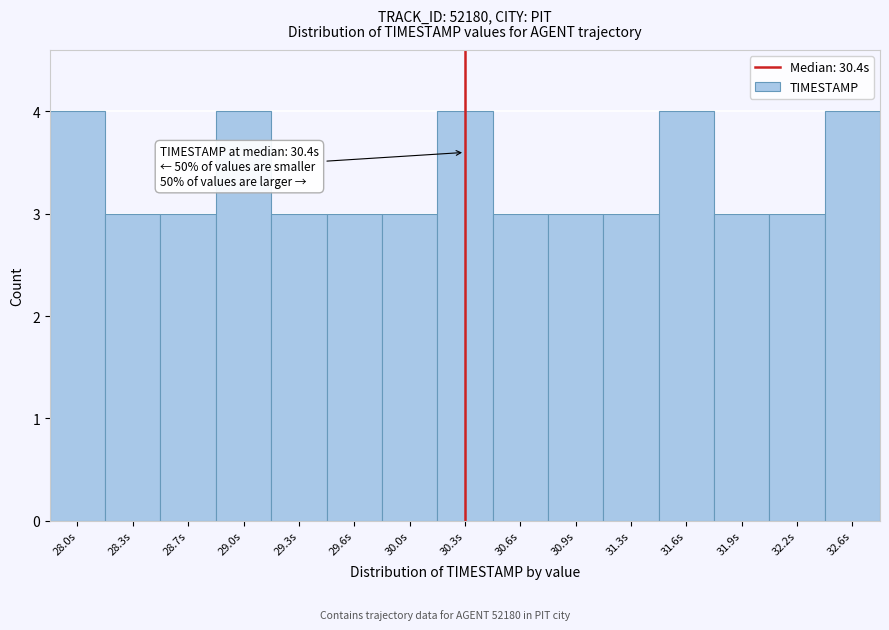

Reading left to right, what are all the values shown in this chart?

28.0s=4	28.3s=3	28.7s=3	29.0s=4	29.3s=3	29.6s=3	30.0s=3	30.3s=4	30.6s=3	30.9s=3	31.3s=3	31.6s=4	31.9s=3	32.2s=3	32.6s=4